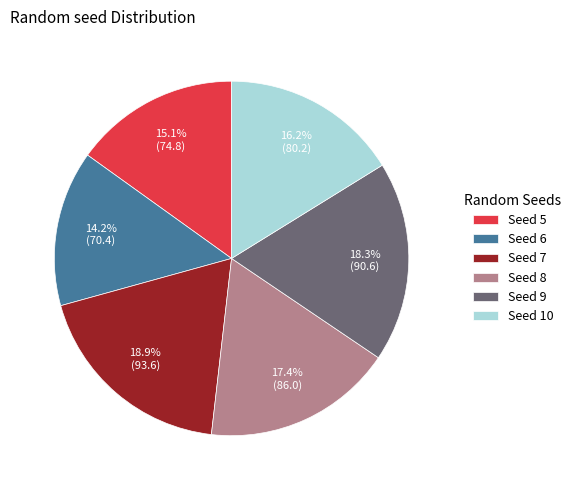

Count the number of slices in the pie.

6